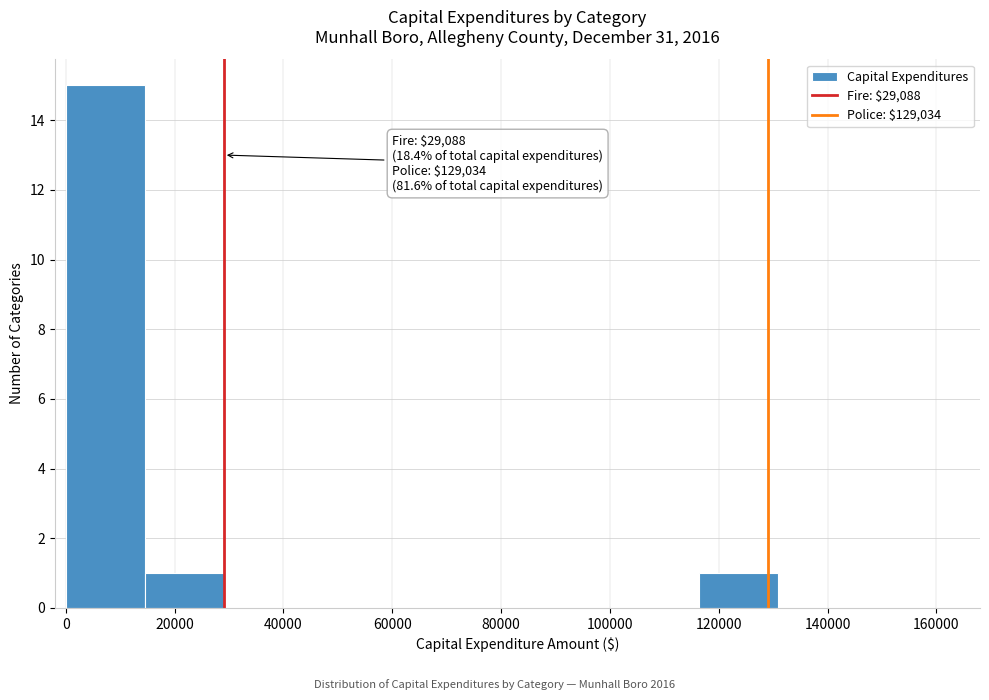

Over which range of the x-axis is the bar tallest?

0 to 14000